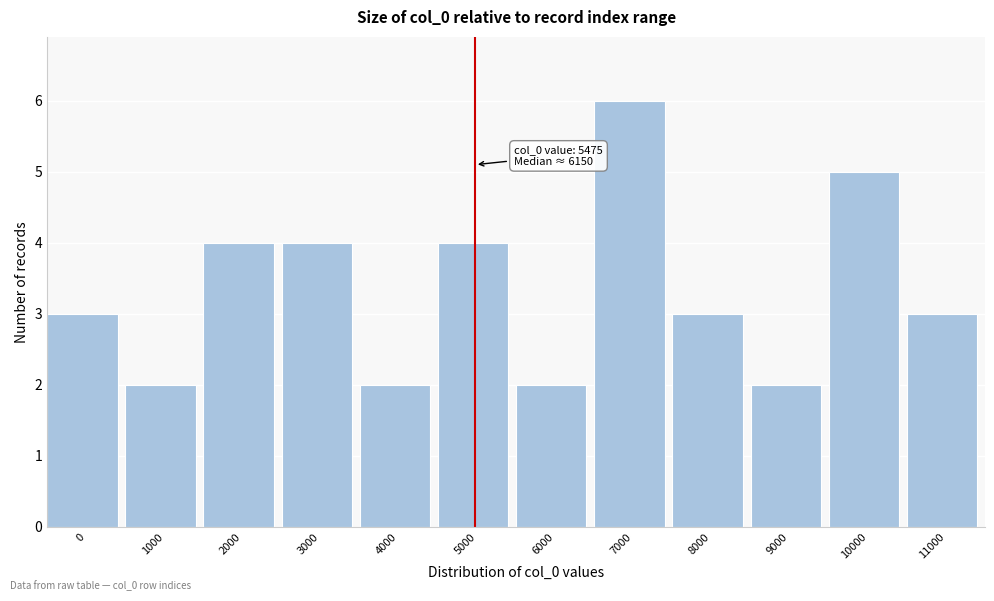

Reading right to left, transcribe all the data shown in this chart.

11000=3	10000=5	9000=2	8000=3	7000=6	6000=2	5000=4	4000=2	3000=4	2000=4	1000=2	0=3